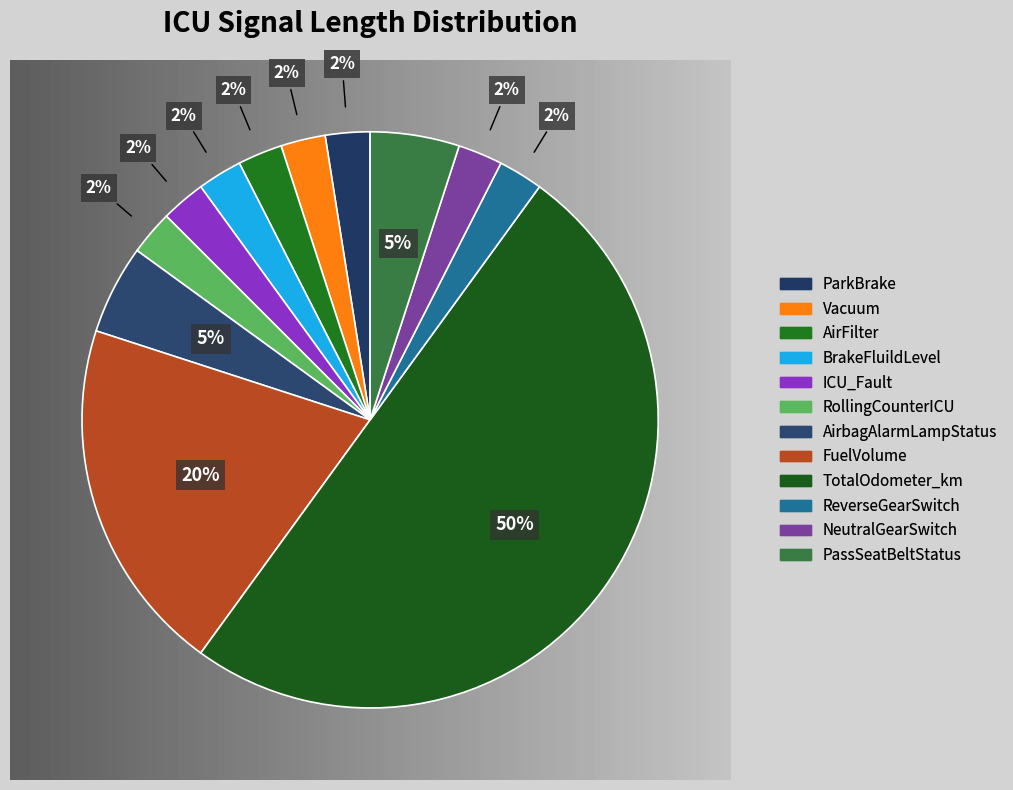

What percentage is NOT represented by AirFilter?

97.5%